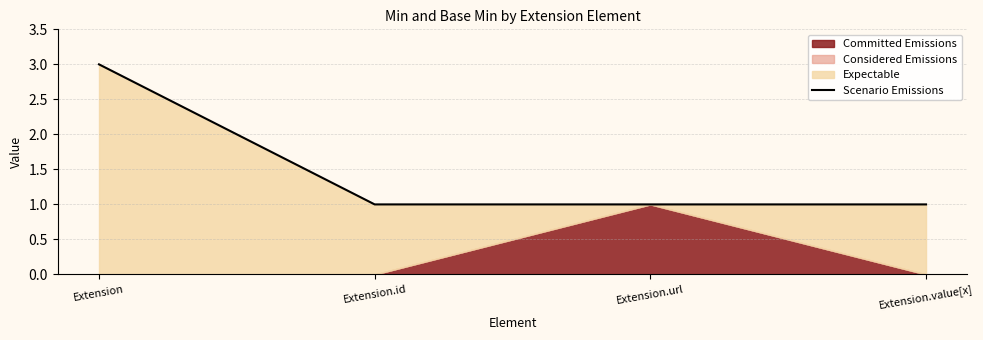

At which label is the value closest to 2?

Extension